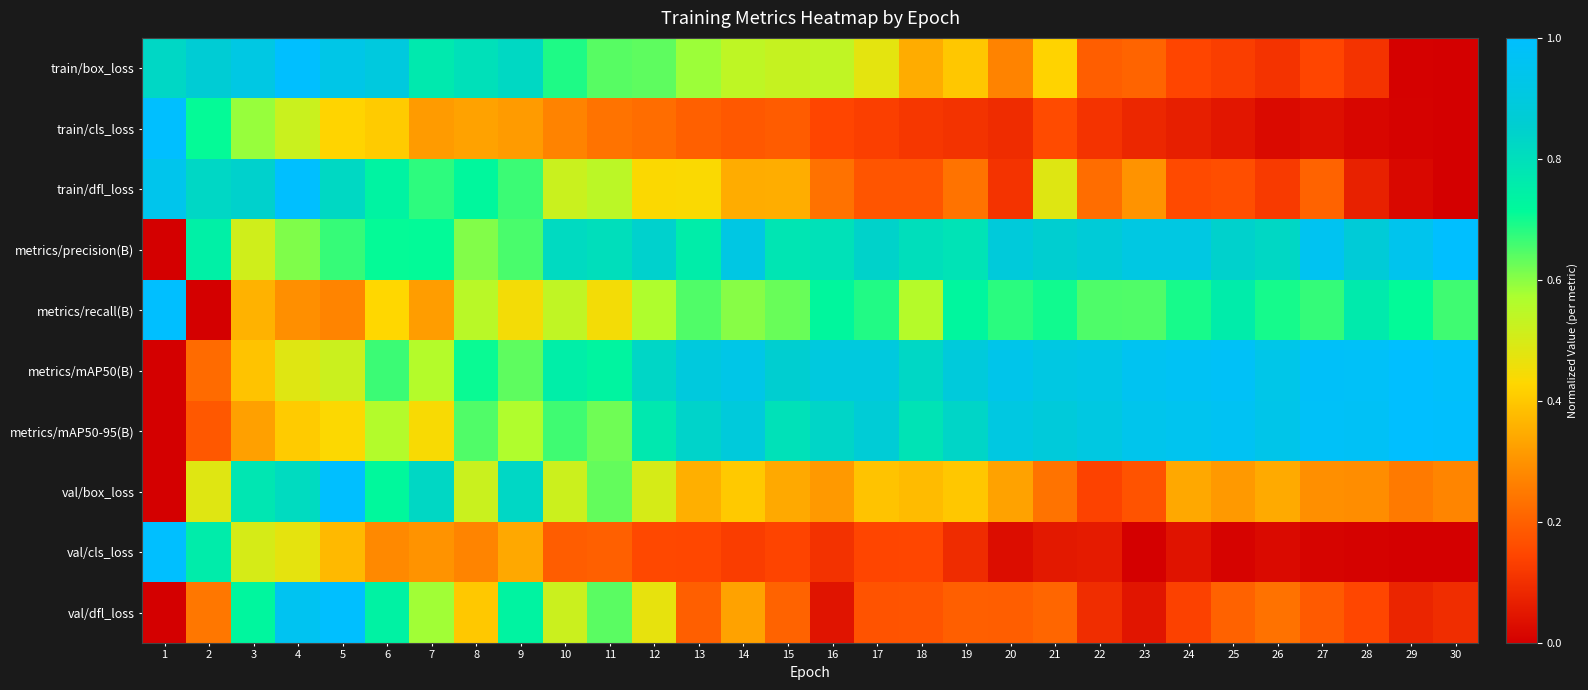

Reading left to right, transcribe all the data shown in this chart.

train/box_loss: 1=0.8	2=0.9	3=0.9	4=1.0	5=0.9	6=0.9	7=0.8	8=0.8	9=0.8	10=0.7	11=0.6	12=0.6	13=0.6	14=0.5	15=0.5	16=0.5	17=0.5	18=0.3	19=0.4	20=0.3	21=0.4	22=0.2	23=0.2	24=0.1	25=0.1	26=0.1	27=0.1	28=0.1	29=0.0	30=0.0
train/cls_loss: 1=1.0	2=0.7	3=0.6	4=0.5	5=0.4	6=0.4	7=0.3	8=0.3	9=0.3	10=0.3	11=0.2	12=0.2	13=0.2	14=0.2	15=0.2	16=0.1	17=0.1	18=0.1	19=0.1	20=0.1	21=0.2	22=0.1	23=0.1	24=0.1	25=0.0	26=0.0	27=0.0	28=0.0	29=0.0	30=0.0
train/dfl_loss: 1=0.9	2=0.8	3=0.8	4=1.0	5=0.8	6=0.7	7=0.7	8=0.7	9=0.7	10=0.5	11=0.5	12=0.4	13=0.4	14=0.3	15=0.4	16=0.2	17=0.2	18=0.2	19=0.2	20=0.1	21=0.5	22=0.2	23=0.3	24=0.2	25=0.2	26=0.1	27=0.2	28=0.1	29=0.0	30=0.0
metrics/precision(B): 1=0.0	2=0.7	3=0.5	4=0.6	5=0.7	6=0.7	7=0.7	8=0.6	9=0.7	10=0.8	11=0.8	12=0.8	13=0.8	14=0.9	15=0.8	16=0.8	17=0.8	18=0.8	19=0.8	20=0.9	21=0.9	22=0.9	23=0.9	24=0.9	25=0.8	26=0.8	27=1.0	28=0.9	29=0.9	30=1.0
metrics/recall(B): 1=1.0	2=0.0	3=0.4	4=0.3	5=0.3	6=0.4	7=0.3	8=0.6	9=0.4	10=0.5	11=0.4	12=0.6	13=0.6	14=0.6	15=0.6	16=0.7	17=0.7	18=0.6	19=0.7	20=0.7	21=0.7	22=0.6	23=0.6	24=0.7	25=0.8	26=0.7	27=0.7	28=0.8	29=0.7	30=0.7
metrics/mAP50(B): 1=0.0	2=0.2	3=0.4	4=0.5	5=0.5	6=0.7	7=0.6	8=0.7	9=0.6	10=0.8	11=0.7	12=0.8	13=0.9	14=0.9	15=0.9	16=0.9	17=0.9	18=0.8	19=0.9	20=0.9	21=0.9	22=0.9	23=1.0	24=1.0	25=1.0	26=0.9	27=1.0	28=1.0	29=1.0	30=1.0
metrics/mAP50-95(B): 1=0.0	2=0.2	3=0.3	4=0.4	5=0.4	6=0.6	7=0.4	8=0.6	9=0.6	10=0.7	11=0.6	12=0.8	13=0.8	14=0.9	15=0.8	16=0.8	17=0.9	18=0.8	19=0.8	20=0.9	21=0.9	22=0.9	23=0.9	24=0.9	25=1.0	26=0.9	27=1.0	28=1.0	29=1.0	30=1.0
val/box_loss: 1=0.0	2=0.5	3=0.8	4=0.8	5=1.0	6=0.7	7=0.8	8=0.5	9=0.8	10=0.5	11=0.6	12=0.5	13=0.4	14=0.4	15=0.3	16=0.3	17=0.4	18=0.4	19=0.4	20=0.3	21=0.2	22=0.1	23=0.2	24=0.3	25=0.3	26=0.3	27=0.3	28=0.3	29=0.3	30=0.3
val/cls_loss: 1=1.0	2=0.8	3=0.5	4=0.5	5=0.4	6=0.3	7=0.3	8=0.3	9=0.3	10=0.2	11=0.2	12=0.2	13=0.1	14=0.1	15=0.1	16=0.1	17=0.1	18=0.1	19=0.1	20=0.0	21=0.1	22=0.1	23=0.0	24=0.0	25=0.0	26=0.0	27=0.0	28=0.0	29=0.0	30=0.0
val/dfl_loss: 1=0.0	2=0.2	3=0.7	4=1.0	5=1.0	6=0.7	7=0.6	8=0.4	9=0.7	10=0.5	11=0.6	12=0.5	13=0.2	14=0.3	15=0.2	16=0.0	17=0.2	18=0.2	19=0.2	20=0.2	21=0.2	22=0.1	23=0.0	24=0.1	25=0.2	26=0.2	27=0.2	28=0.1	29=0.1	30=0.1